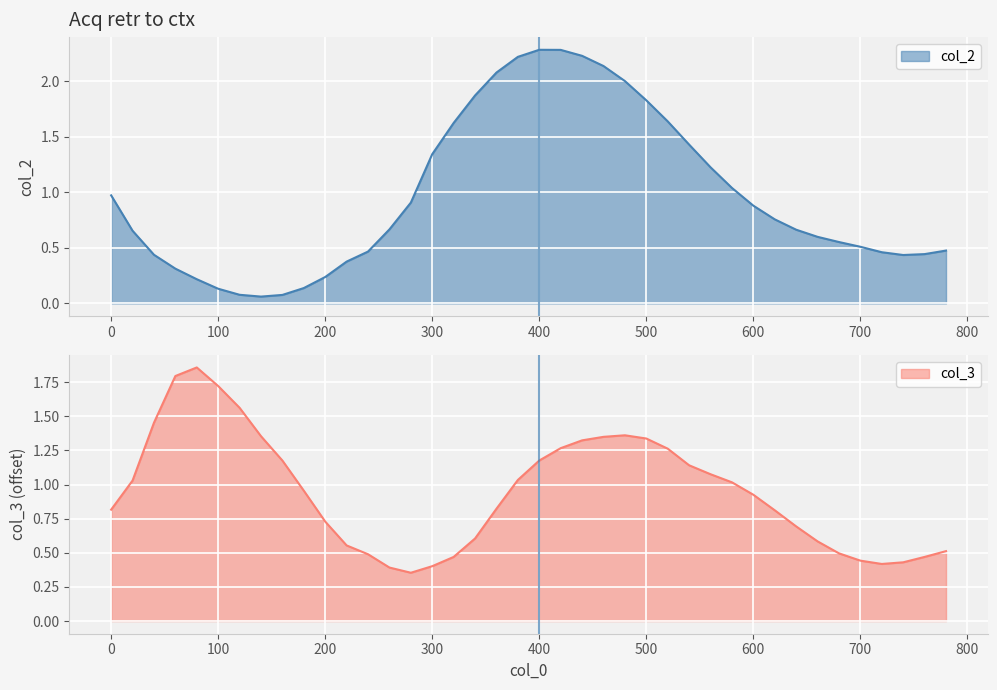

Reading right to left, list all the values displayed in this chart.

col_2: 0.5	0.4	0.4	0.5	0.5	0.6	0.6	0.7	0.8	0.9	1.0	1.2	1.4	1.6	1.8	2.0	2.1	2.2	2.3	2.3	2.2	2.1	1.9	1.6	1.3	0.9	0.7	0.5	0.4	0.2	0.1	0.1	0.1	0.1	0.1	0.2	0.3	0.4	0.7	1.0
col_3: 0.5	0.5	0.4	0.4	0.4	0.5	0.6	0.7	0.8	0.9	1.0	1.1	1.1	1.3	1.3	1.4	1.3	1.3	1.3	1.2	1.0	0.8	0.6	0.5	0.4	0.4	0.4	0.5	0.6	0.7	1.0	1.2	1.4	1.6	1.7	1.9	1.8	1.5	1.0	0.8